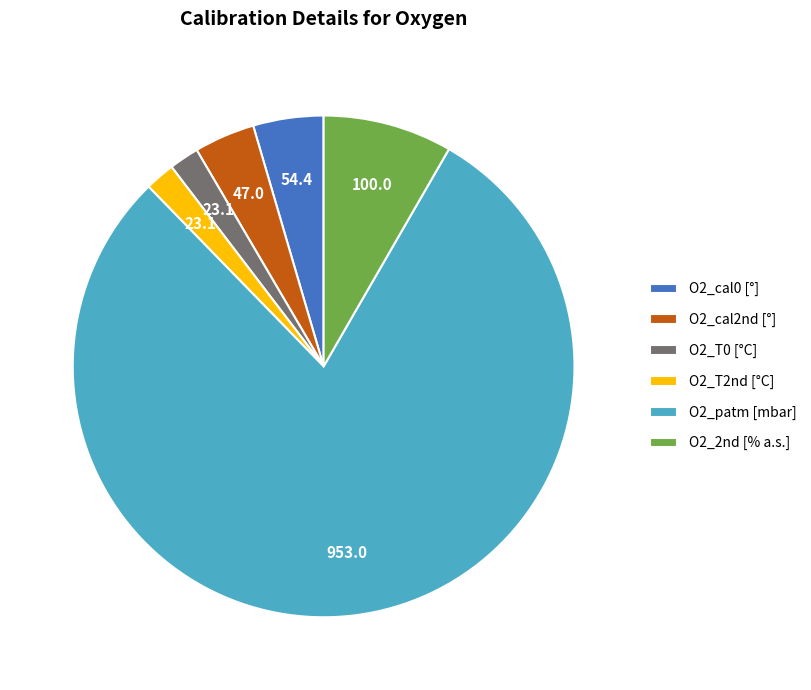

The O2_T0 slice represents 2% of the pie. True or false?

True